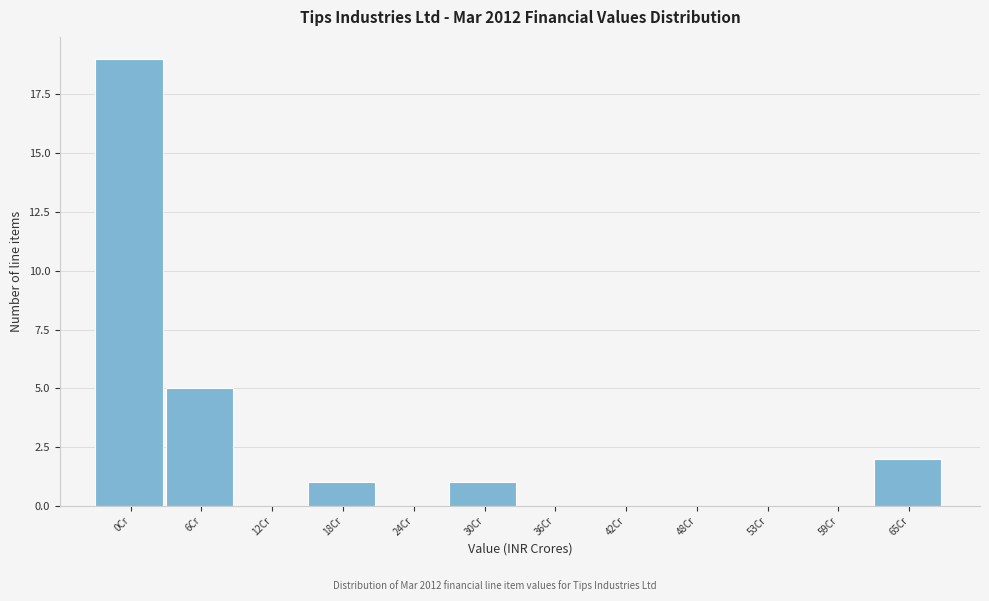

Reading left to right, what are all the values shown in this chart?

0Cr=19	6Cr=5	12Cr=0	18Cr=1	24Cr=0	30Cr=1	36Cr=0	42Cr=0	48Cr=0	53Cr=0	59Cr=0	65Cr=2